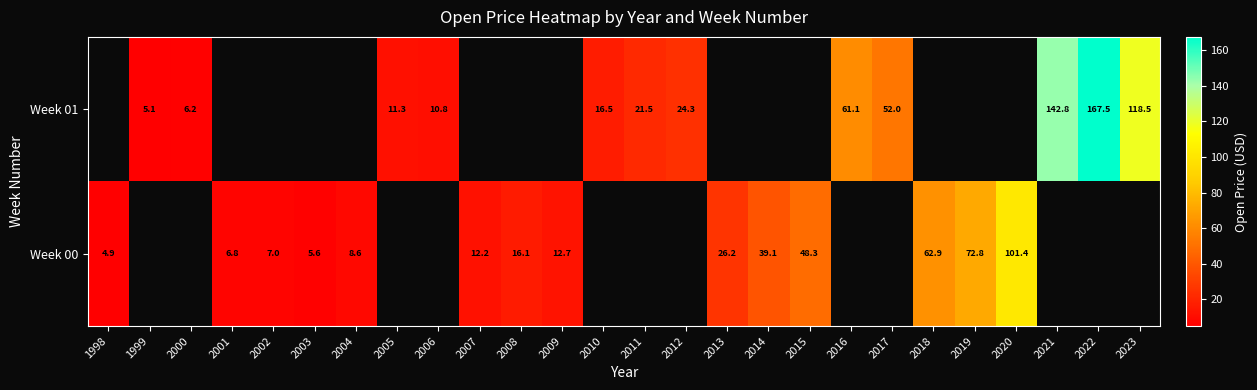

Is the value of Week 00 at 2003 greater than the value of Week 01 at 2006?

No